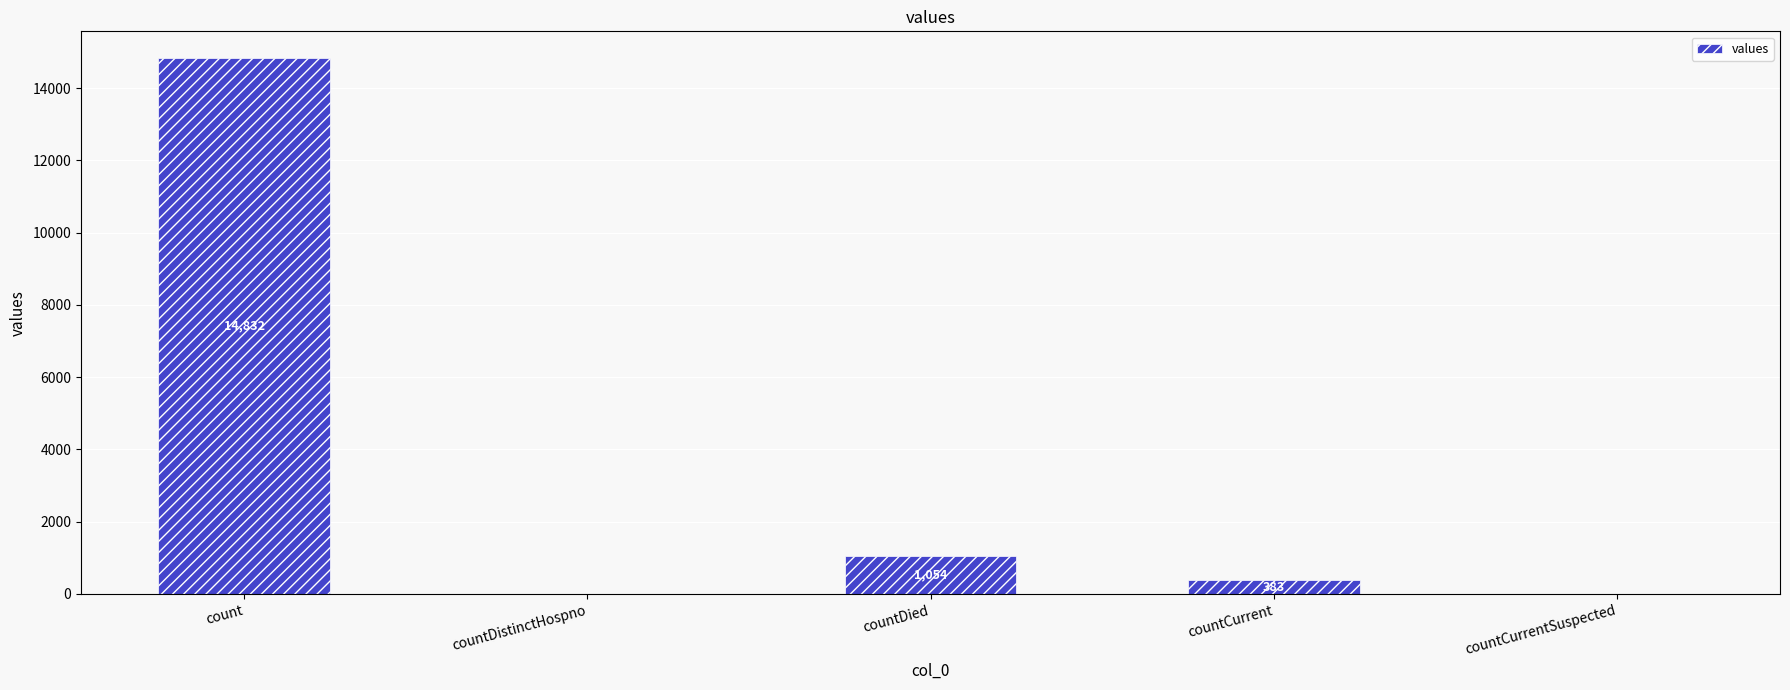

How many categories are shown in the chart?

5